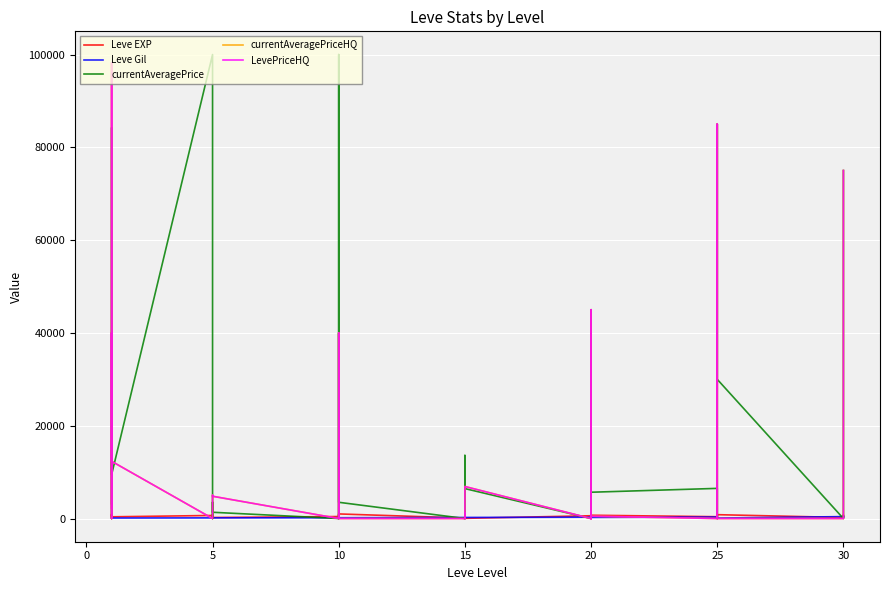

Which series has the widest spread of values?

currentAveragePrice